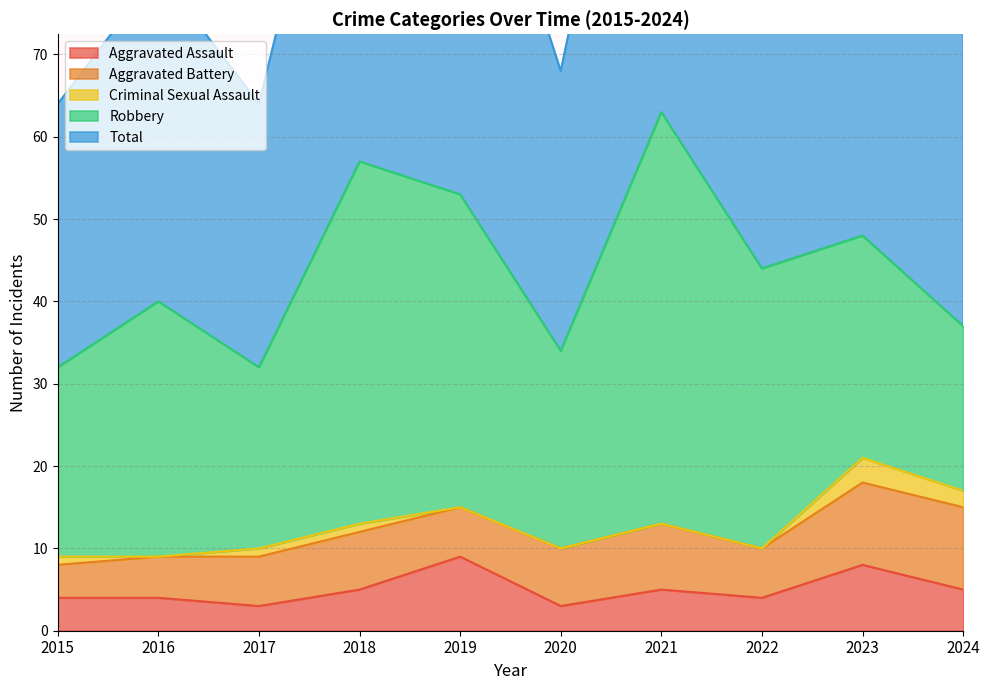

Between 2017 and 2022, which is larger?

2022